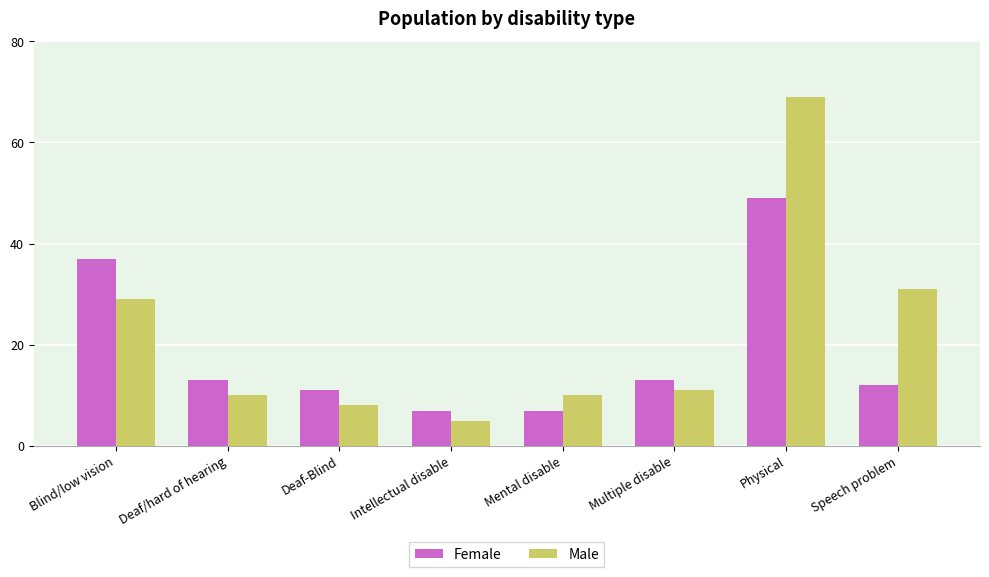

What is the value of the Male bar at the 6th from the left?

11